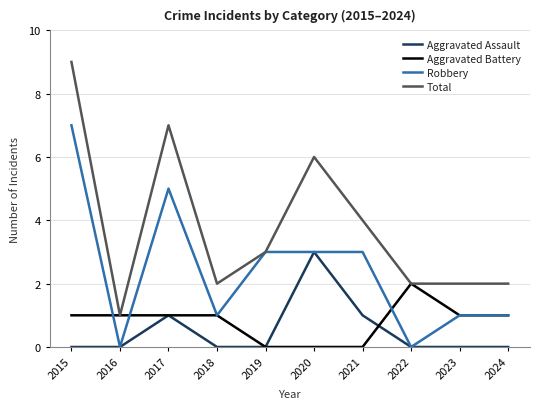

At which category does Robbery reach its first local valley?

2016